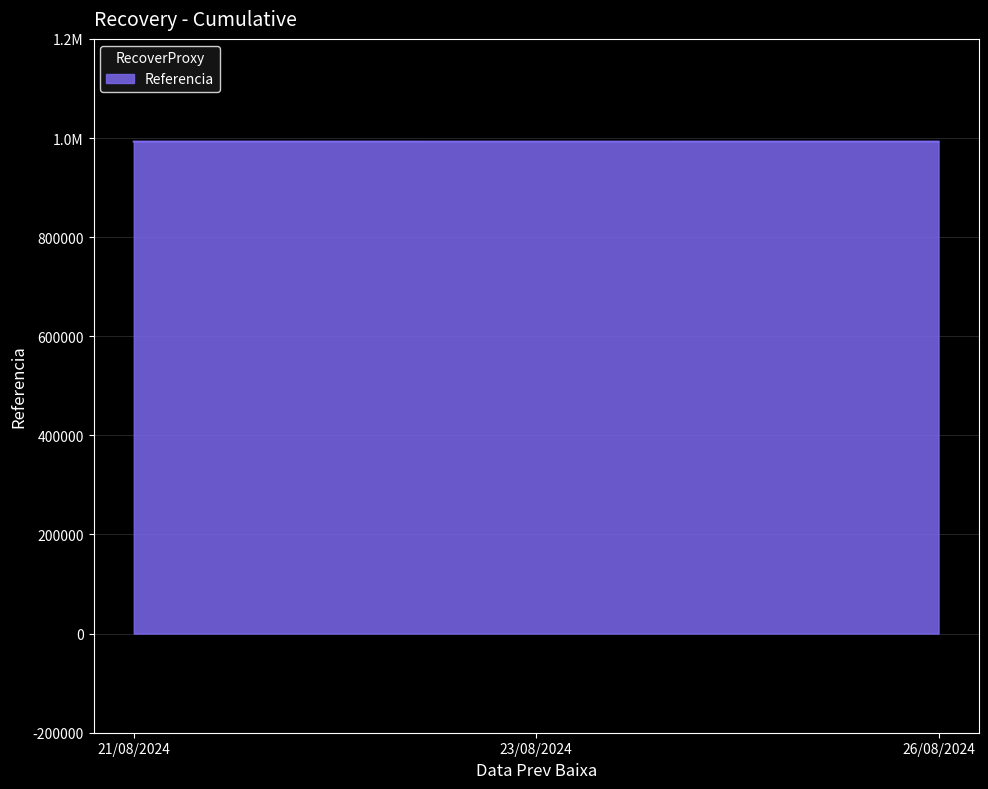

The chart shows a value of 349529 at 21/08/2024. True or false?

False